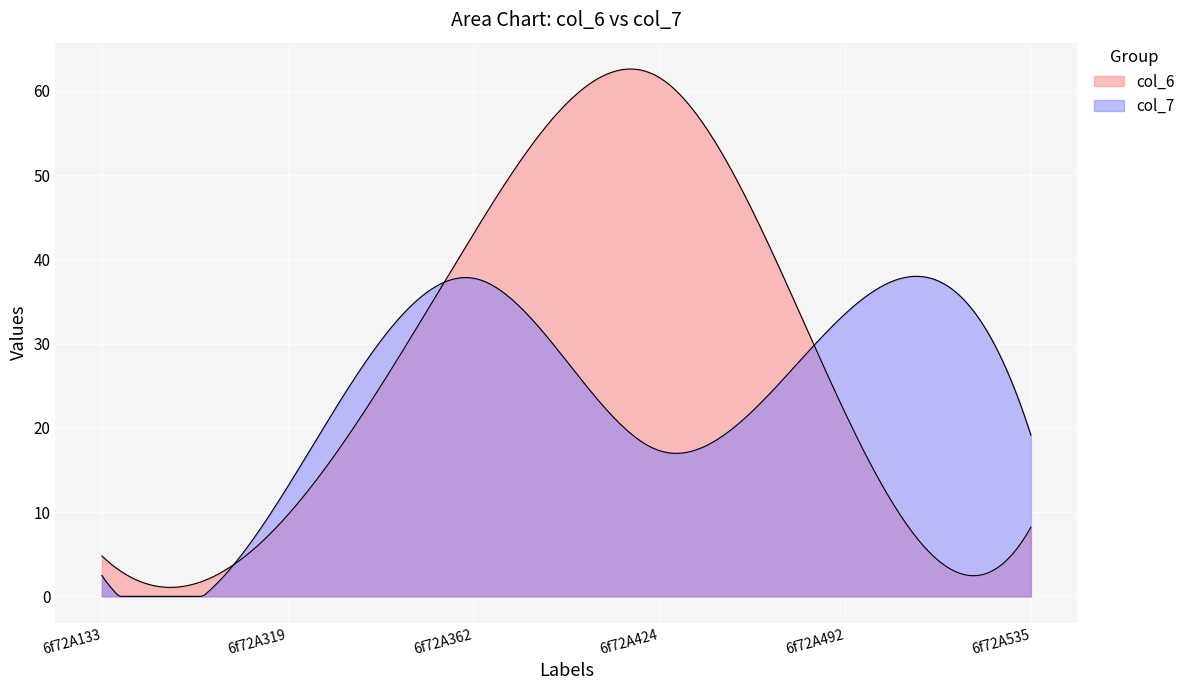

List the labels in order of col_6 value, largest first.

6f72A424, 6f72A362, 6f72A492, 6f72A319, 6f72A535, 6f72A133